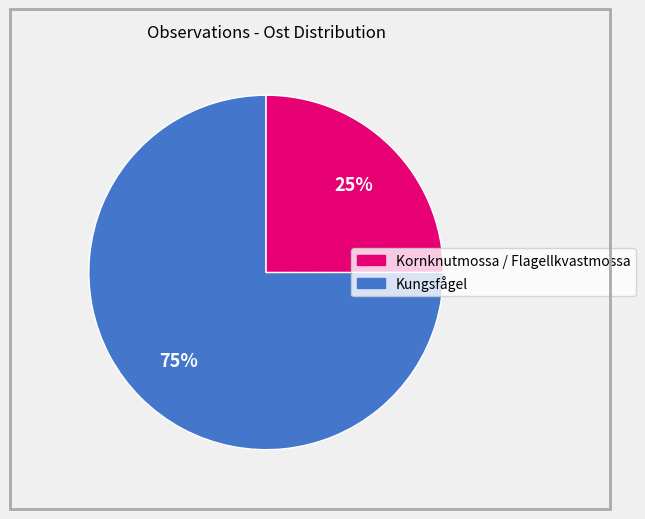

To the nearest percent, what is the average slice percentage?

50%